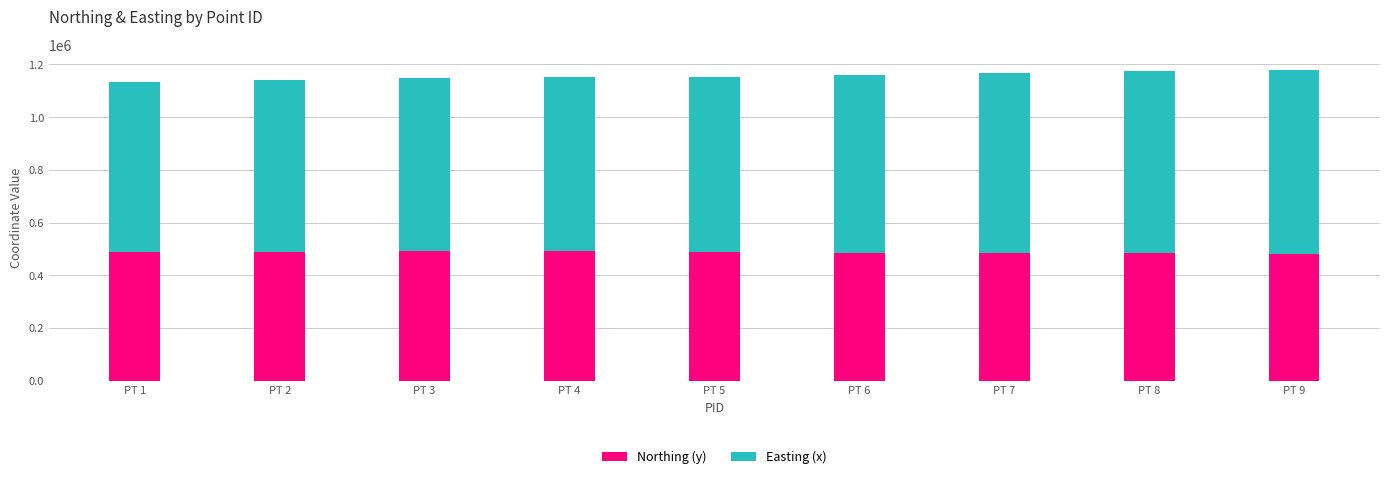

What is the maximum value for Northing (y)?

491852.5